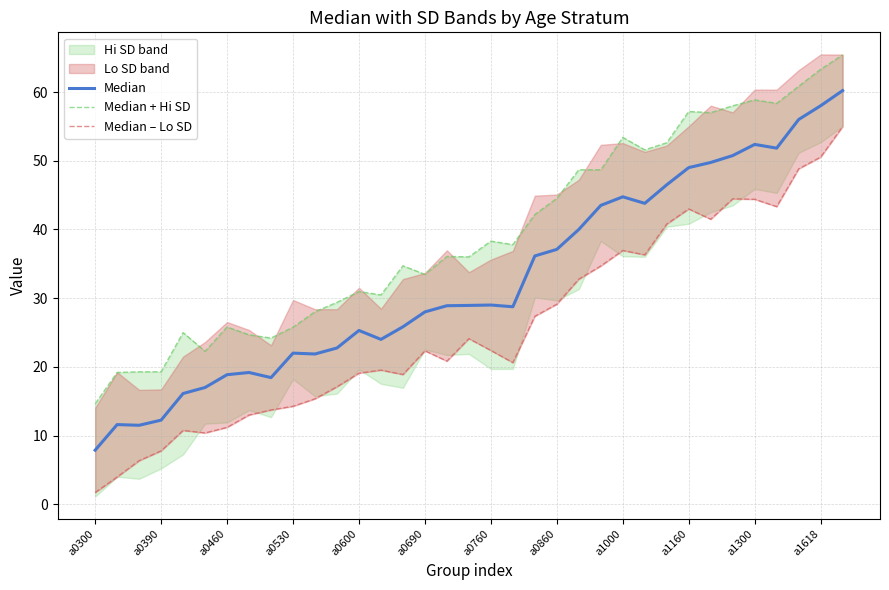

What is the greatest value displayed?

65.4